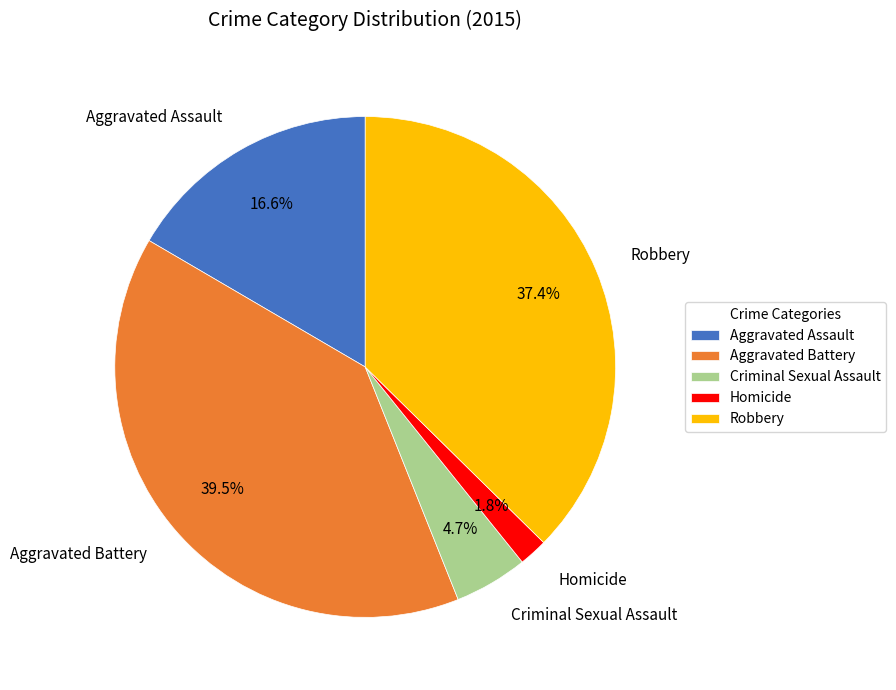

What portion of the pie excludes Robbery?

62.6%